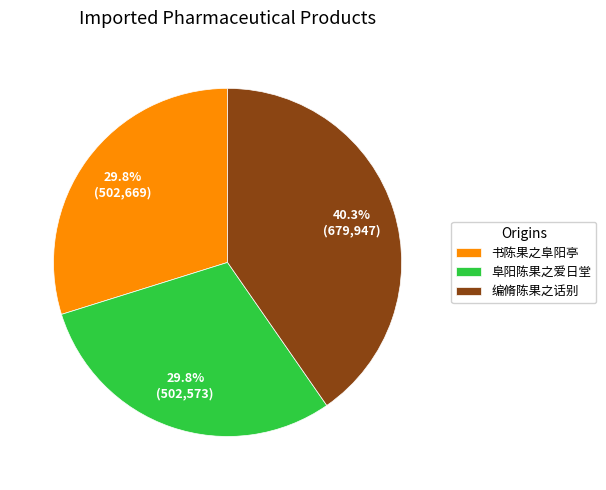

The 编脩陈果之话别 slice represents 29% of the pie. True or false?

False